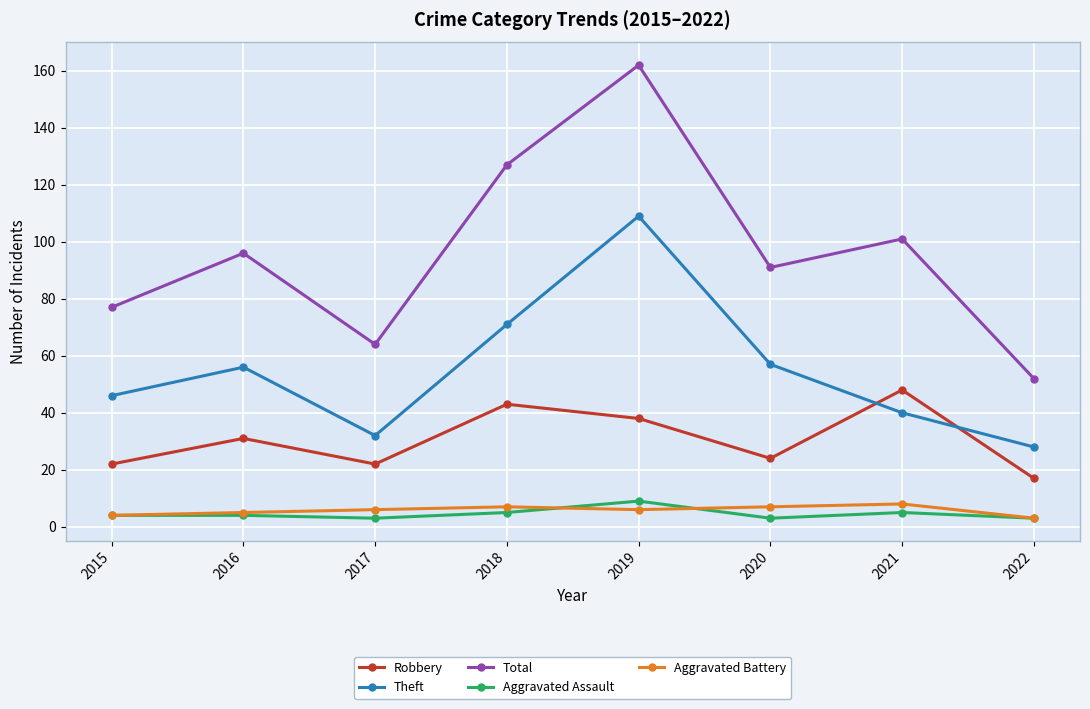

What is the maximum value for Aggravated Assault?

9